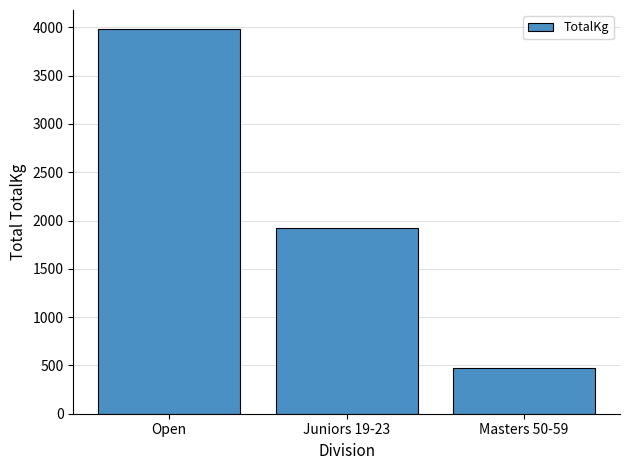

Rank the categories by value from highest to lowest.

Open, Juniors 19-23, Masters 50-59